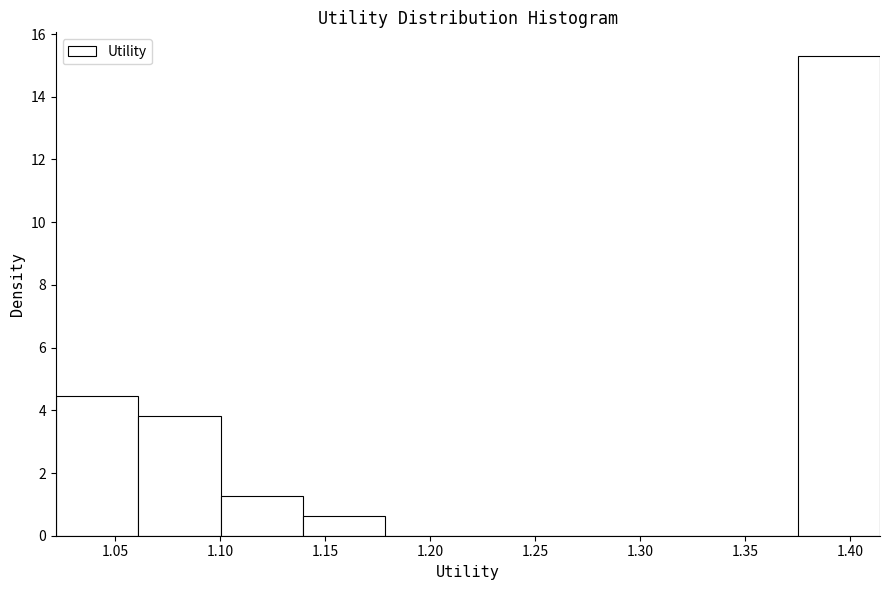

Reading left to right, transcribe this chart: for each bar, give the range it covers on the x-axis and its height. Neither the bar edges nor the heights are printed on the chart, so give them approximately, as read against the axes.

1.020 to 1.060: 4.4
1.060 to 1.100: 3.8
1.100 to 1.140: 1.2
1.140 to 1.180: 0.6
1.180 to 1.220: 0
1.220 to 1.255: 0
1.255 to 1.295: 0
1.295 to 1.335: 0
1.335 to 1.375: 0
1.375 to 1.415: 15.2